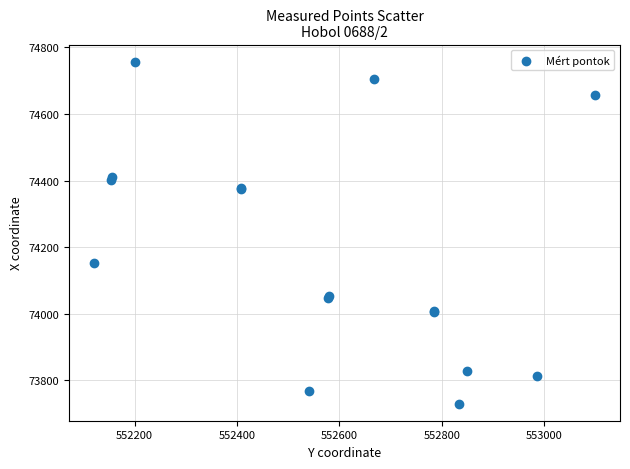

What Y value in the scatter plot is closest to 74243?

74151.4